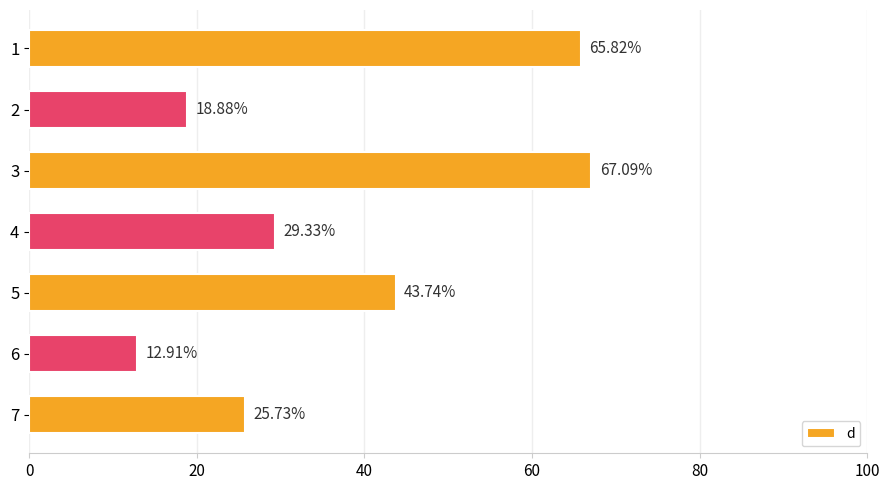

What is the difference between the second highest and minimum values?

52.9